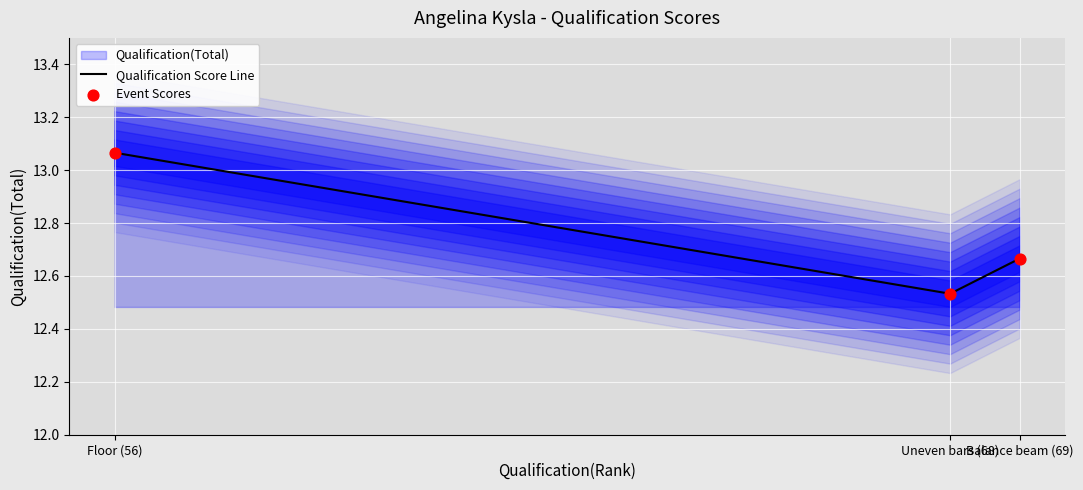

Is the value of Qualification Score Line at Floor (56) greater than the value of Event Scores at Uneven bars (68)?

Yes